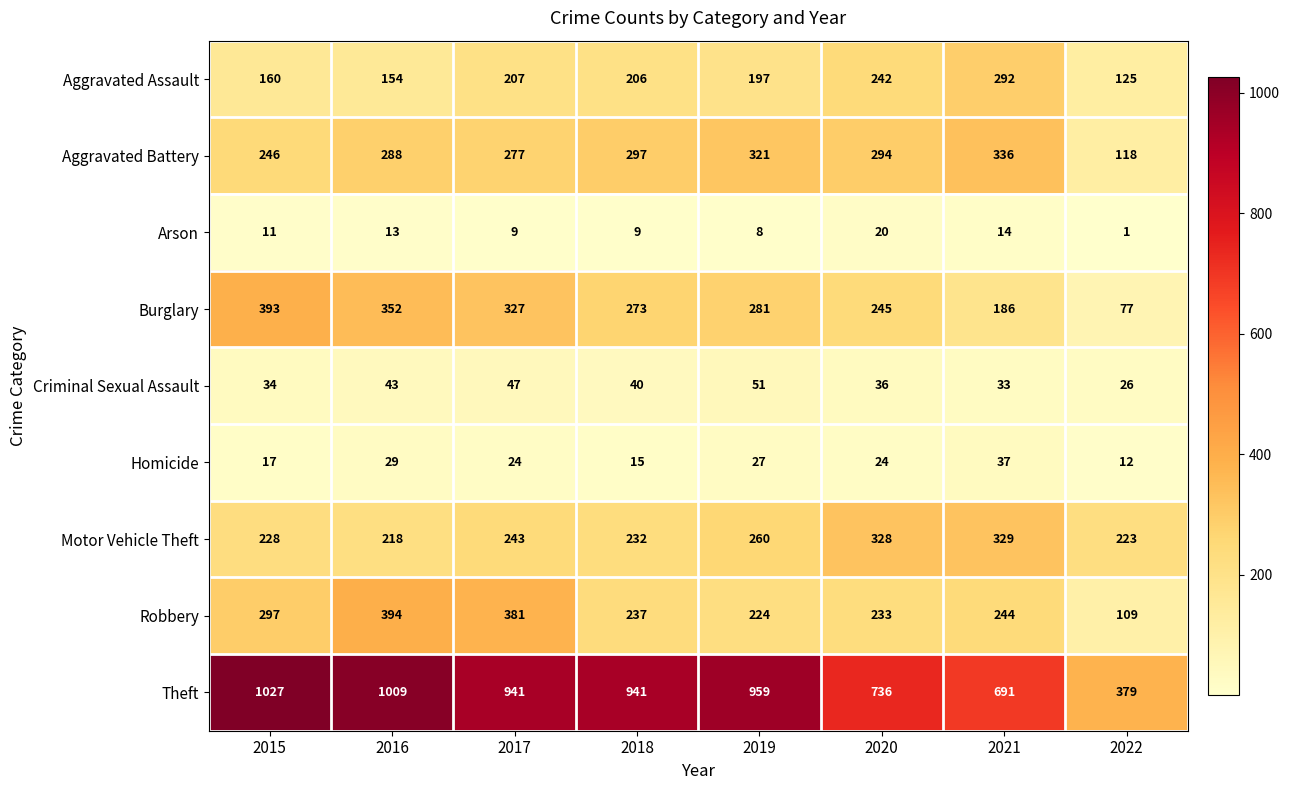

Which category has the lowest value across all series?

2022